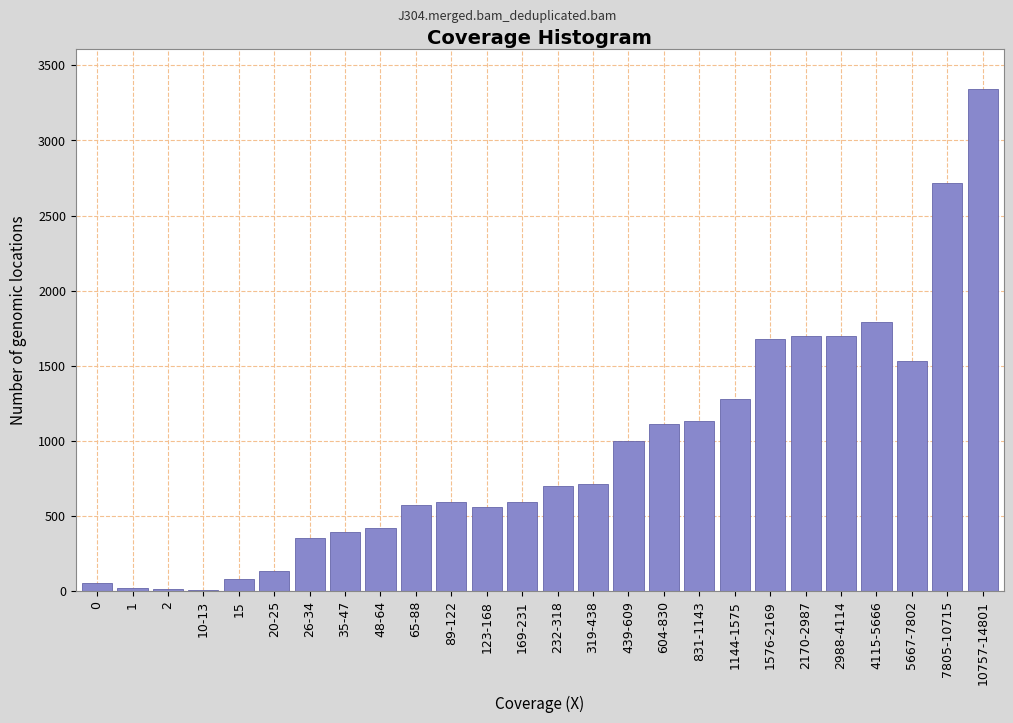

What is the greatest value displayed?

3340